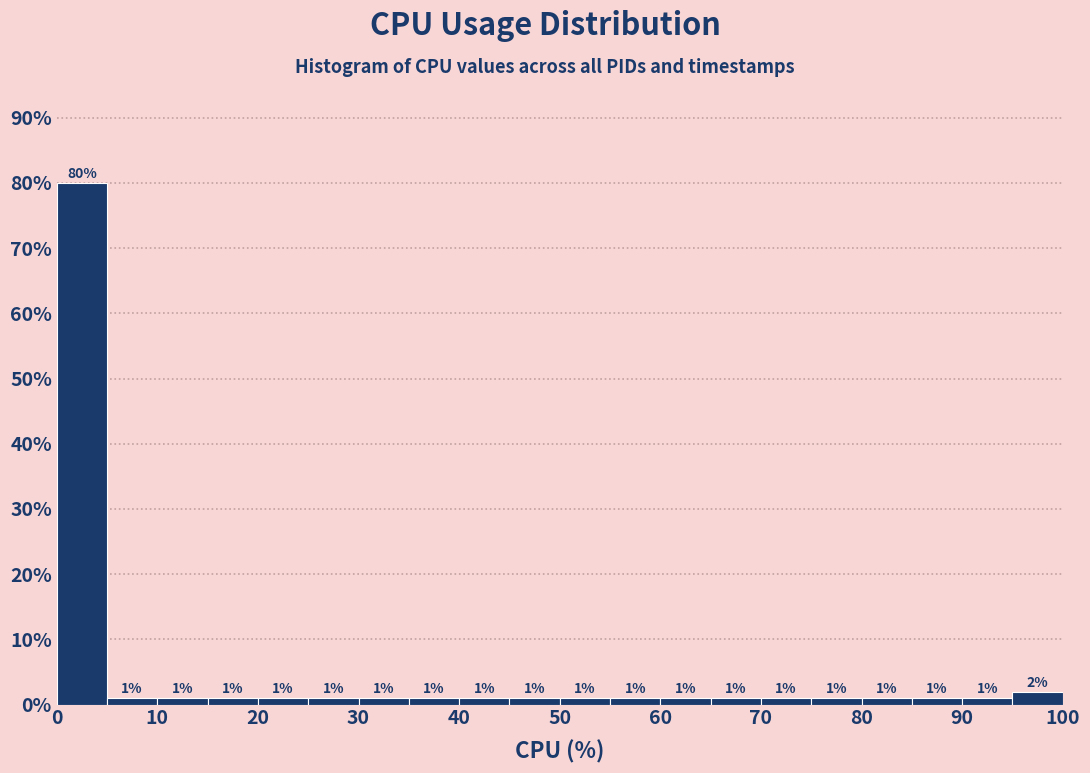

Which range on the x-axis has the tallest bar?

0 to 5